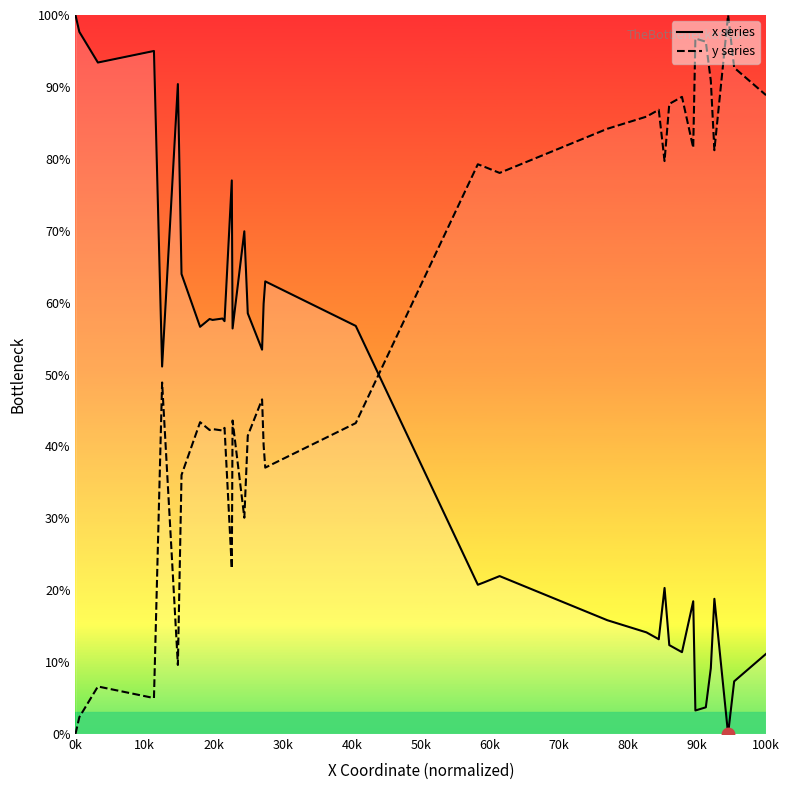

What are all the series names shown in the legend?

x series, y series